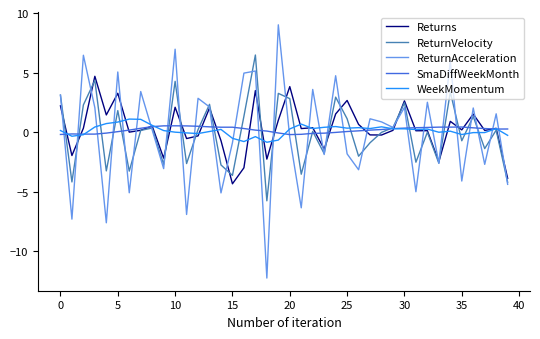

What is the maximum value for ReturnAcceleration?

9.0